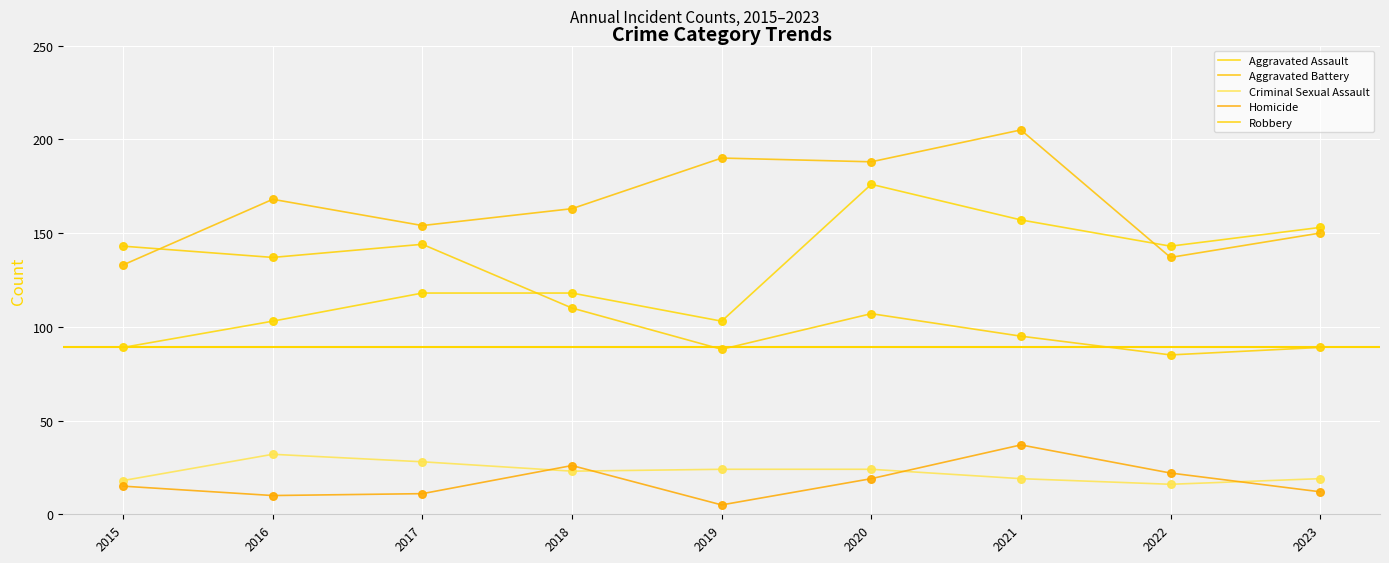

At which category is the sum across all series the highest?

2020